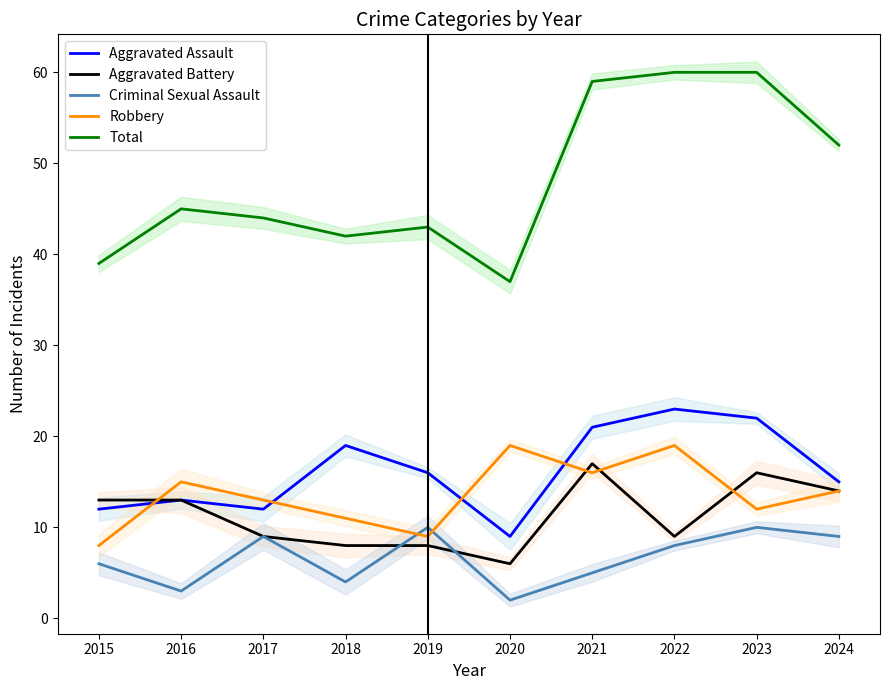

What are all the series names shown in the legend?

Aggravated Assault, Aggravated Battery, Criminal Sexual Assault, Robbery, Total